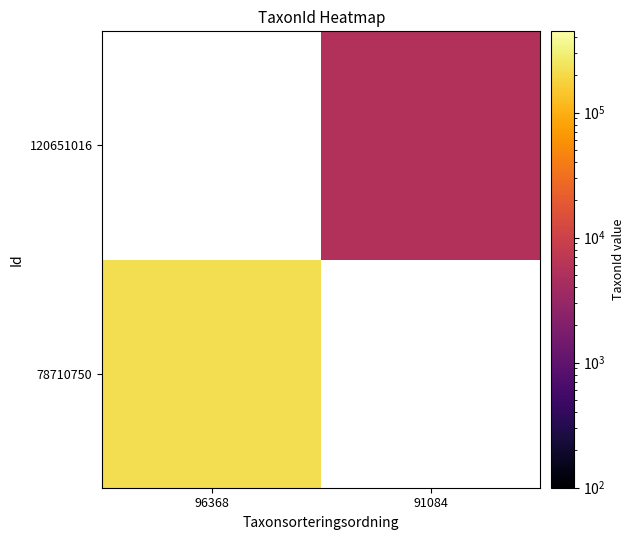

At 91084, list the series in order from smallest to largest.

78710750, 120651016